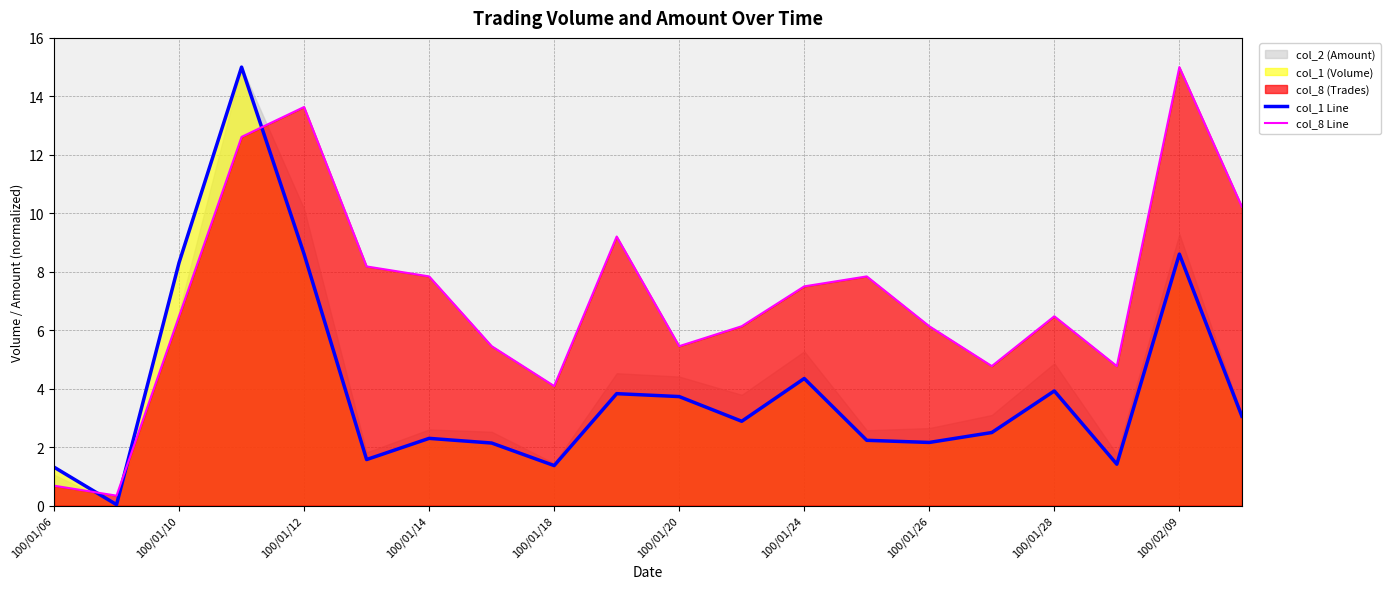

True or false: col_8 Line and col_1 Line cross at least once.

True